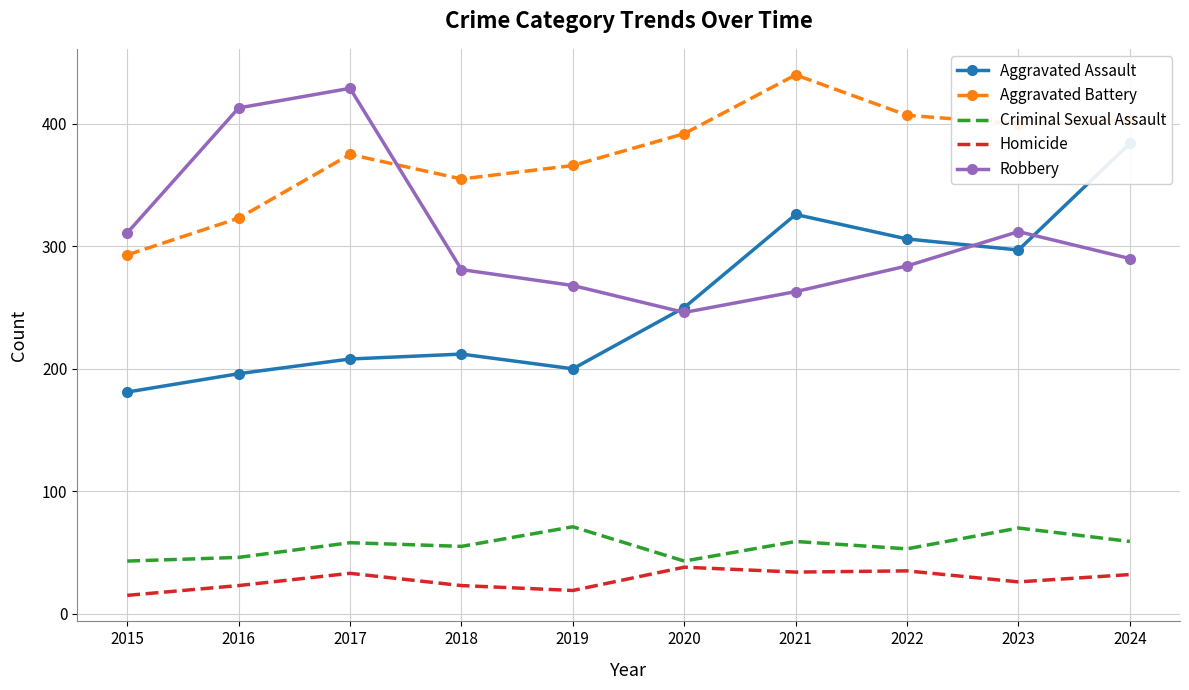

What is the sum of the Robbery values at 2020 and 2024?

536